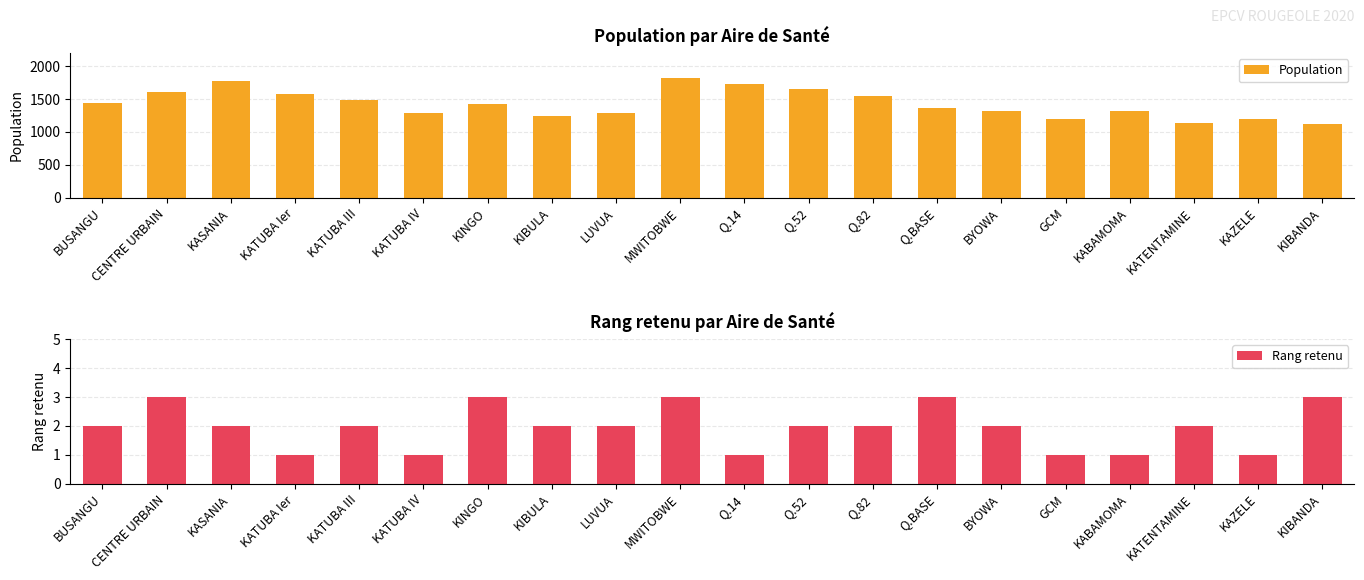

What is the difference between the highest and lowest values at Q.14?

1720.8